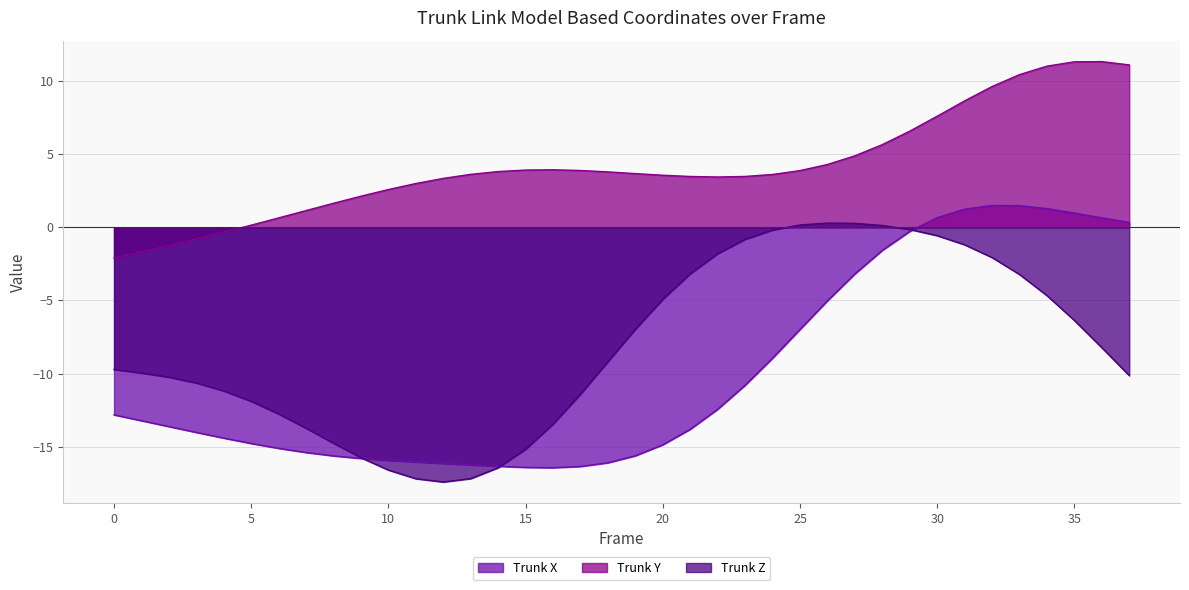

True or false: Trunk Y and Trunk Z cross at least once.

False